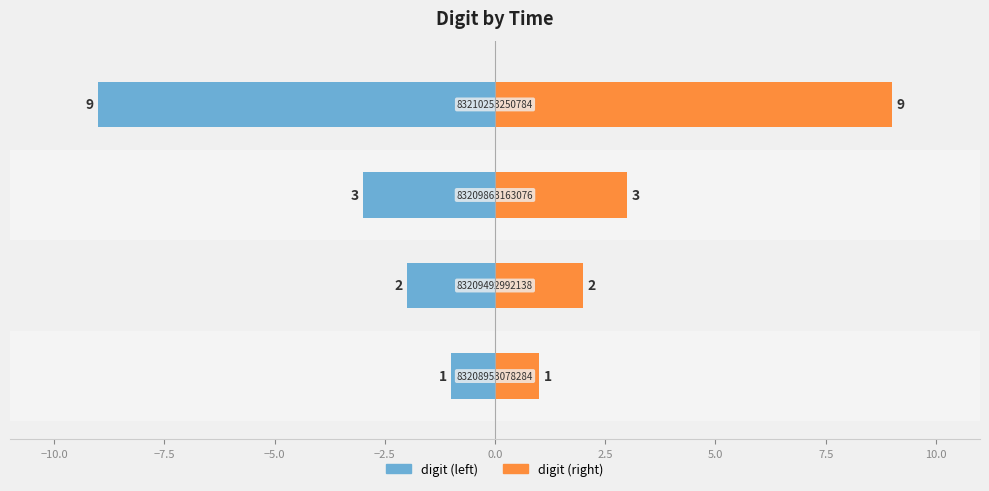

How many groups of bars are there?

4